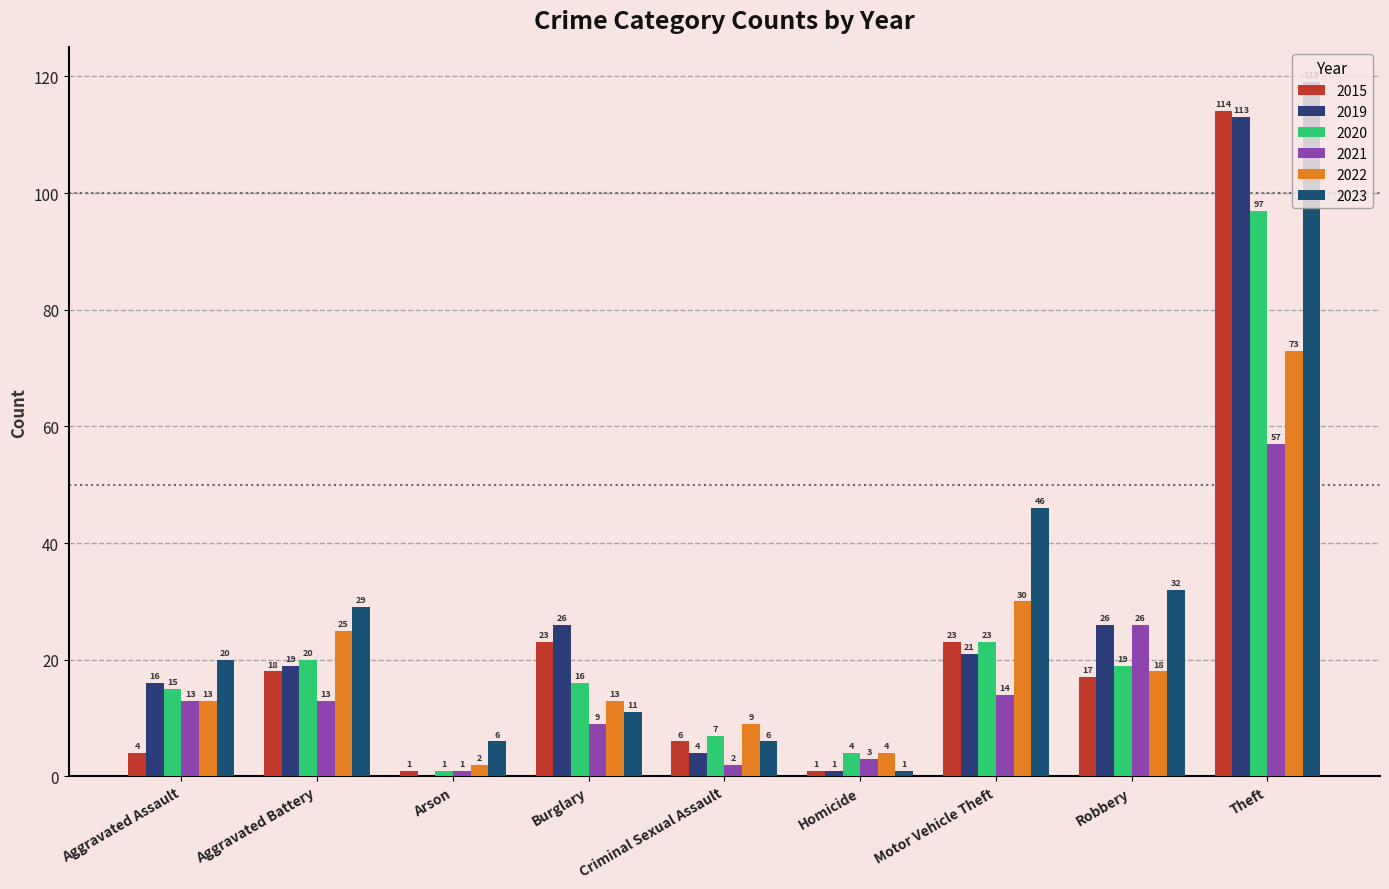

Rank the series by their maximum value, from lowest to highest.

2021, 2022, 2020, 2019, 2015, 2023